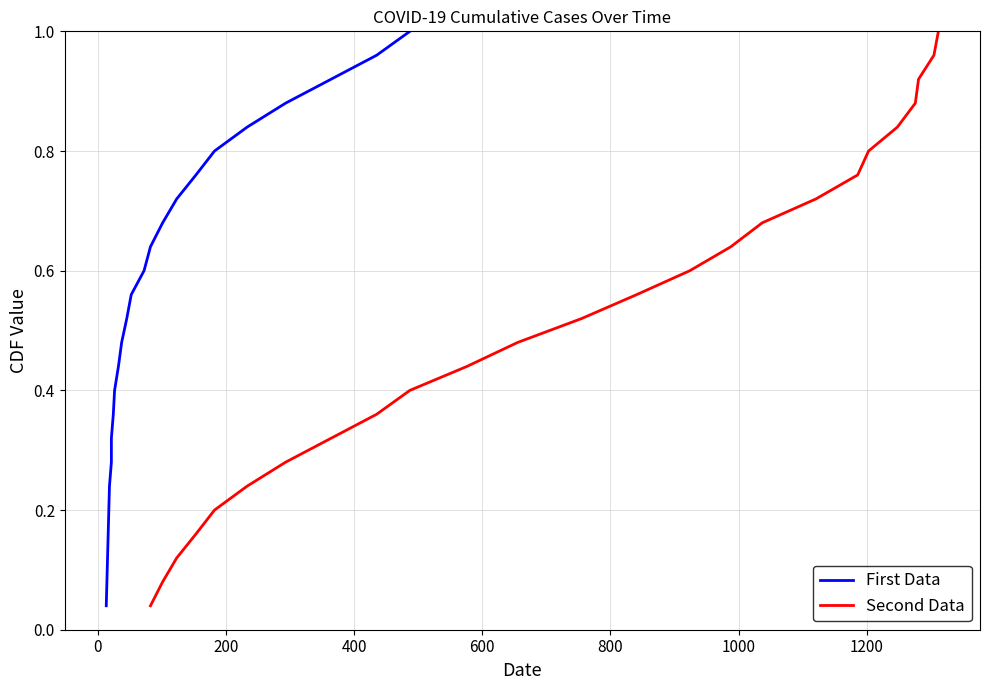

True or false: First Data has more than 1 interior local peaks.

False